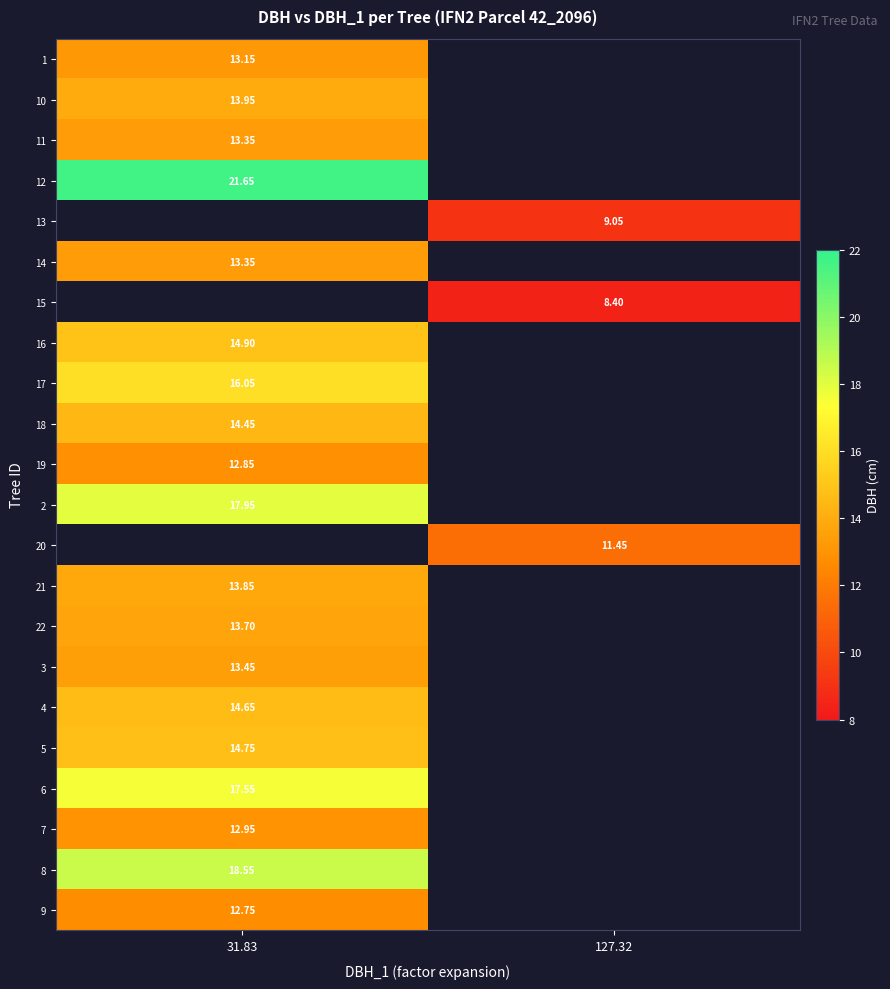

Is the value of 7 at 31.83 greater than the value of 18 at 31.83?

No